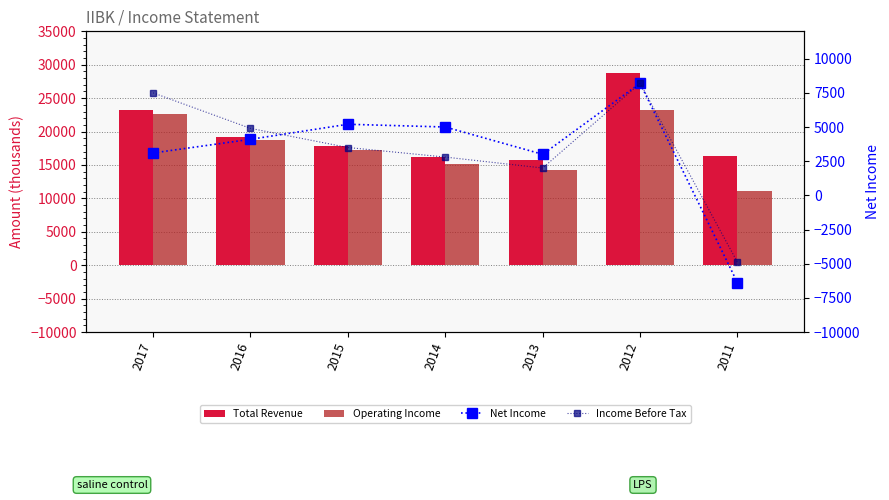

Which series has the widest spread of values?

Net Income